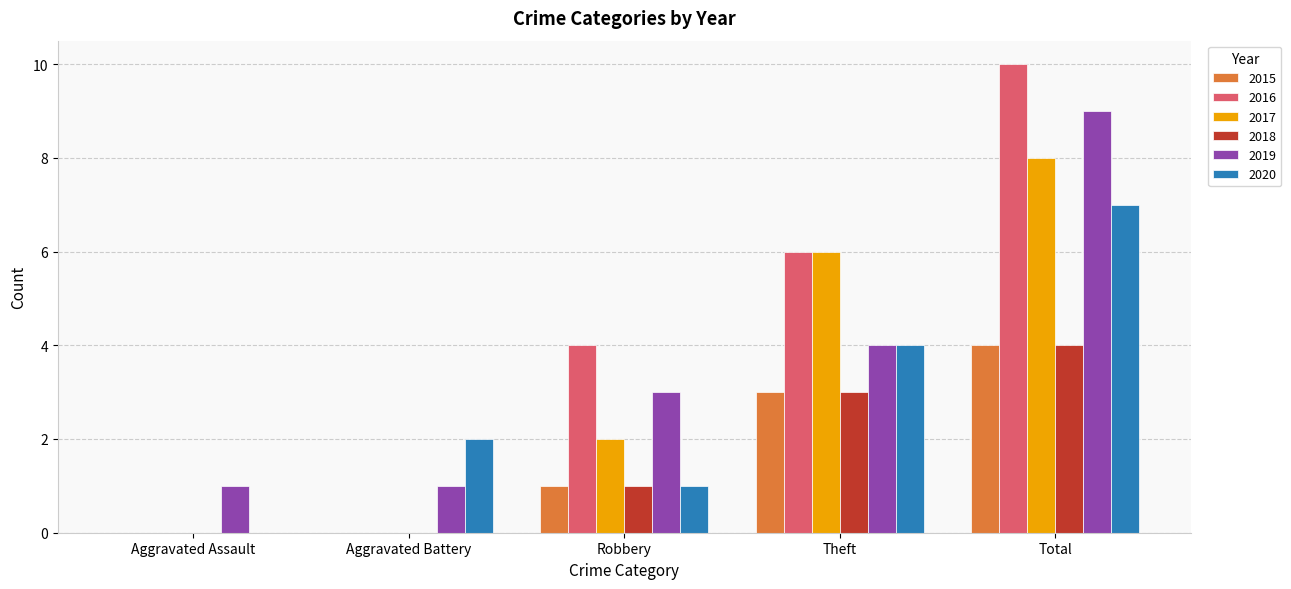

What is the approximate value of 2015 at Theft?

3